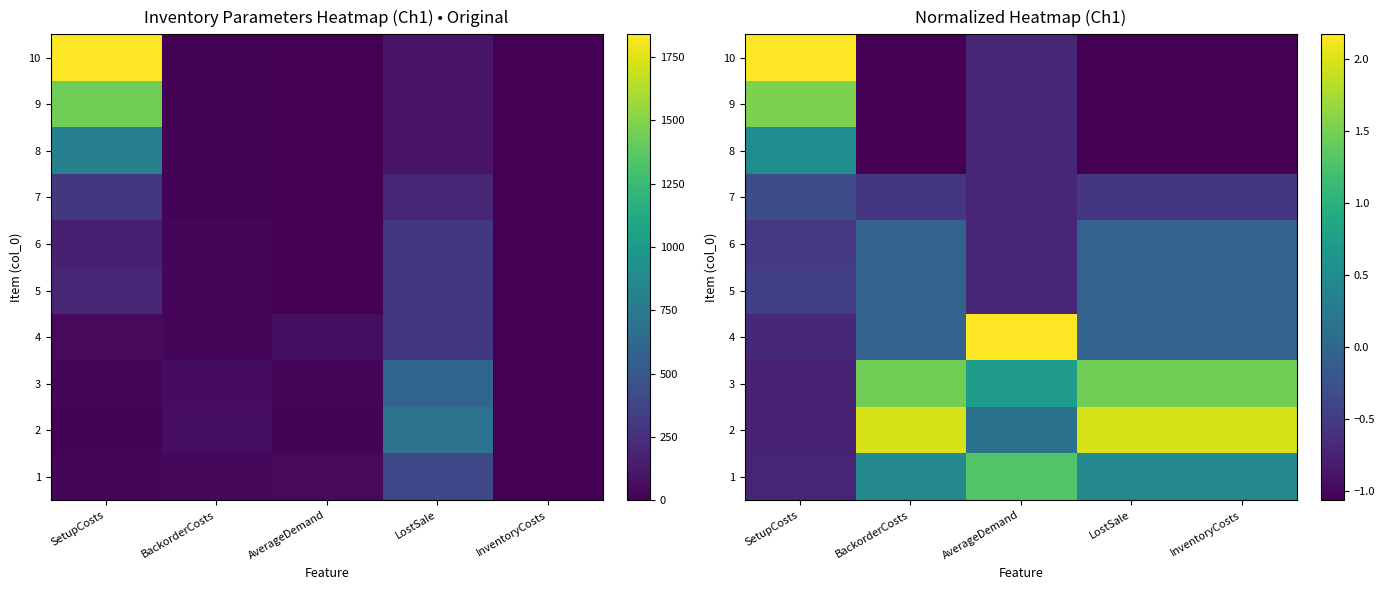

Is the value of 10 at AverageDemand greater than the value of 6 at BackorderCosts?

No